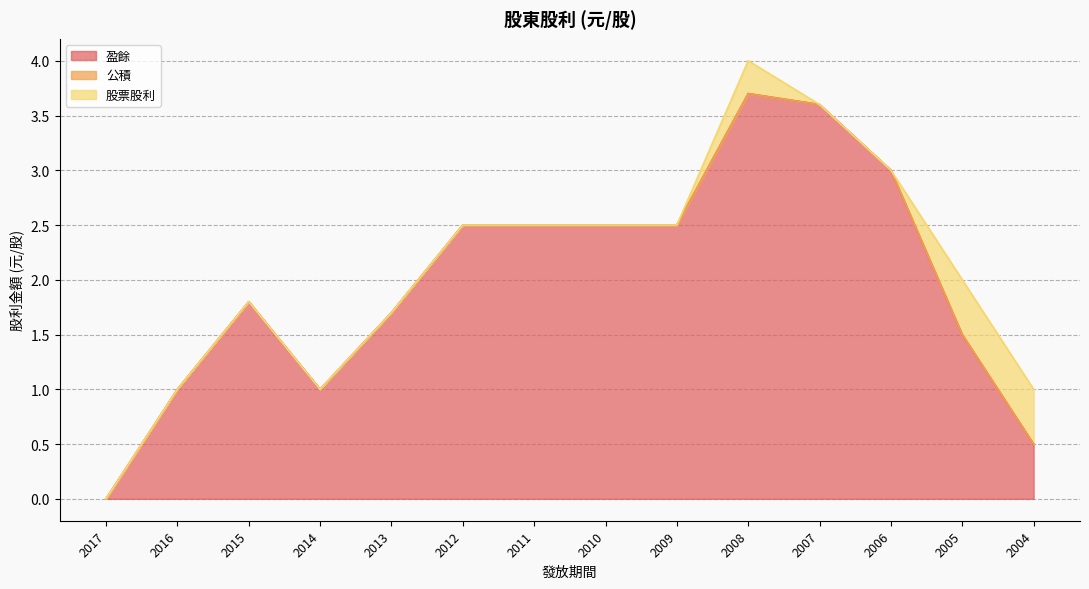

What is the value of the 盈餘 point at the 13th from the left?

1.5